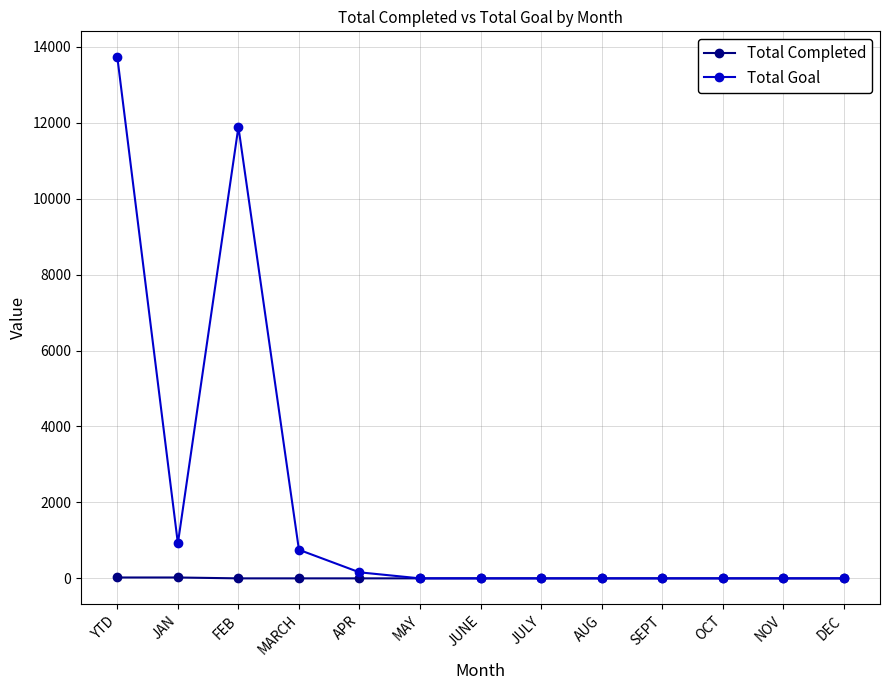

What is the difference between the second highest and second lowest values in the Total Completed series?

23